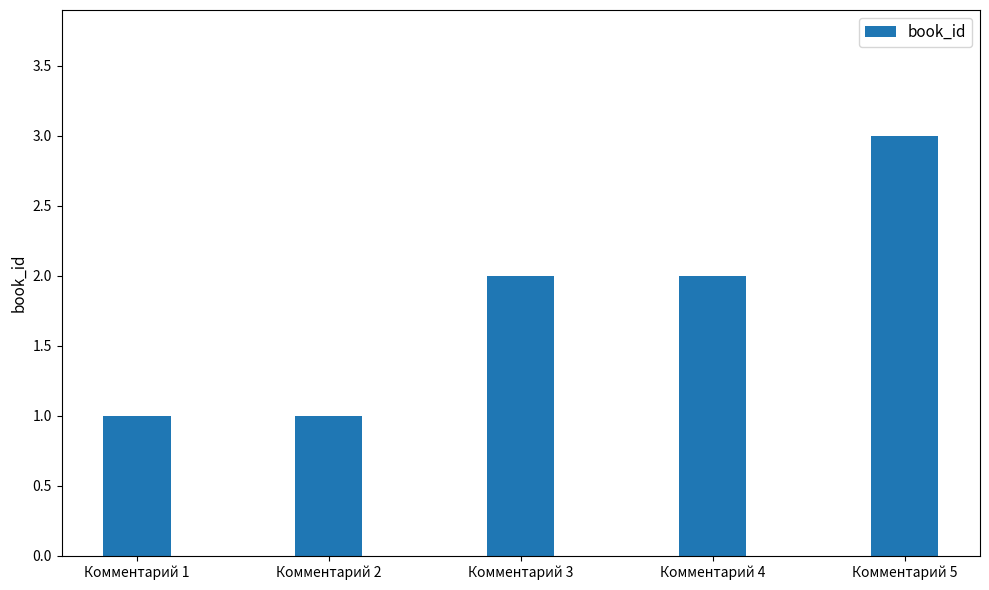

What is the value of the 2nd bar from the left?

1